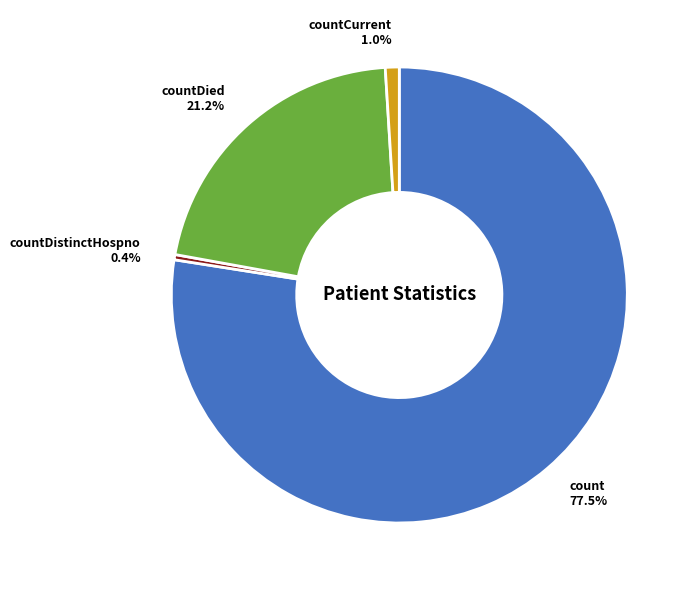

How many slices are in this pie chart?

4